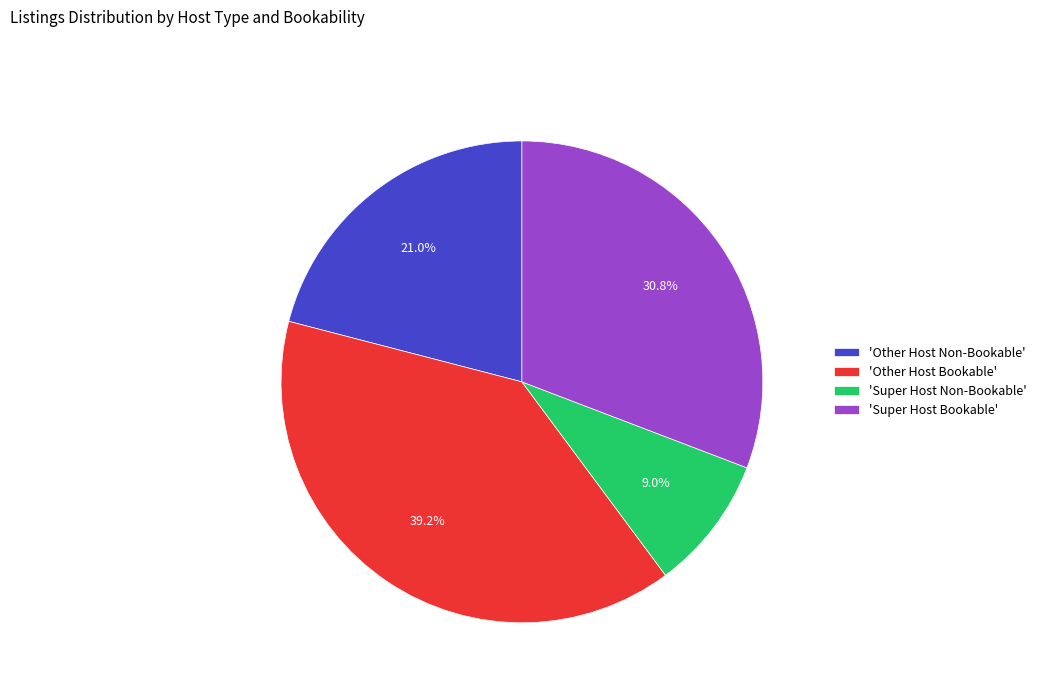

Is there any slice that represents more than half of the pie?

No